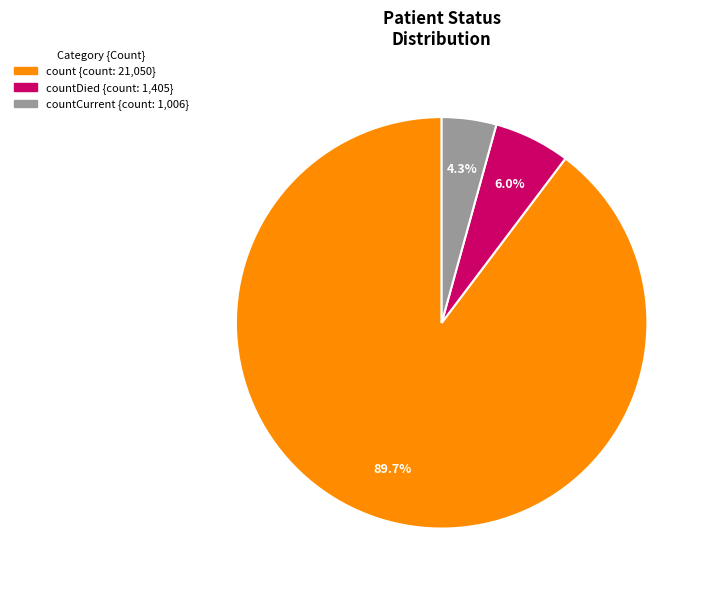

Is there a majority slice in this chart?

Yes